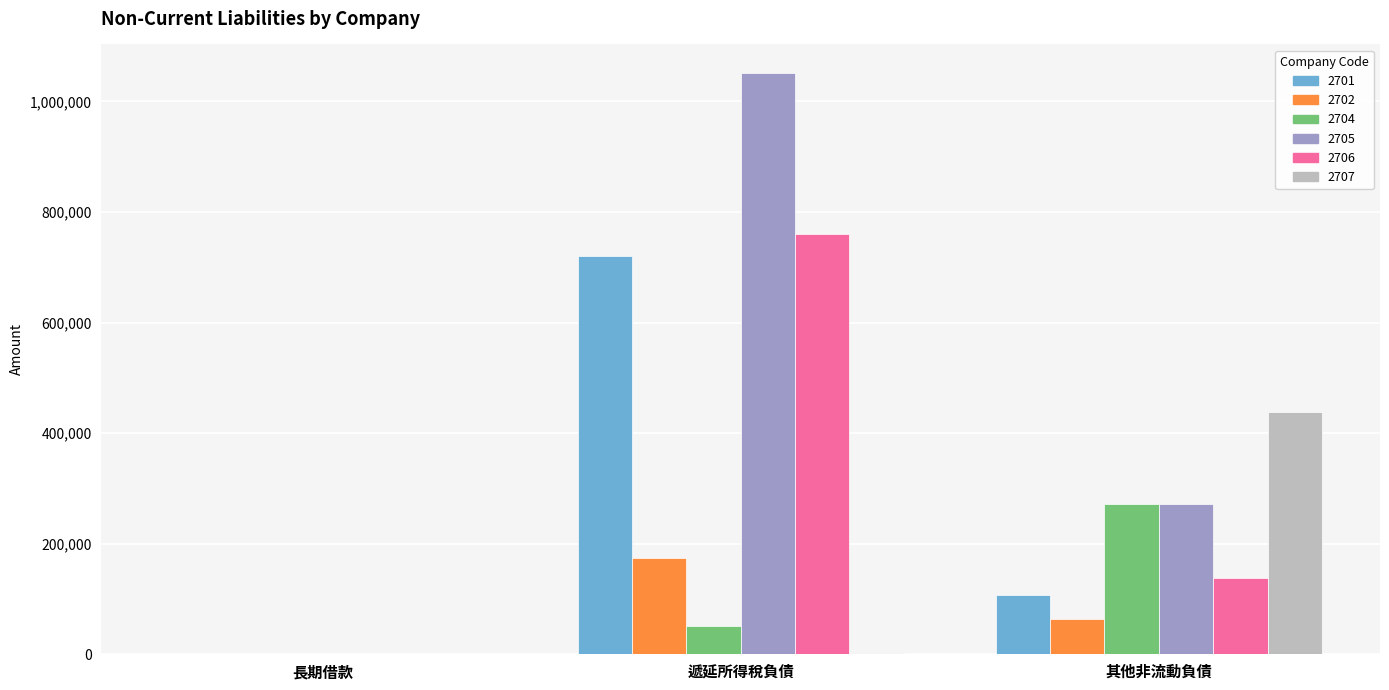

The value of 2705 at 長期借款 is 531341. True or false?

False